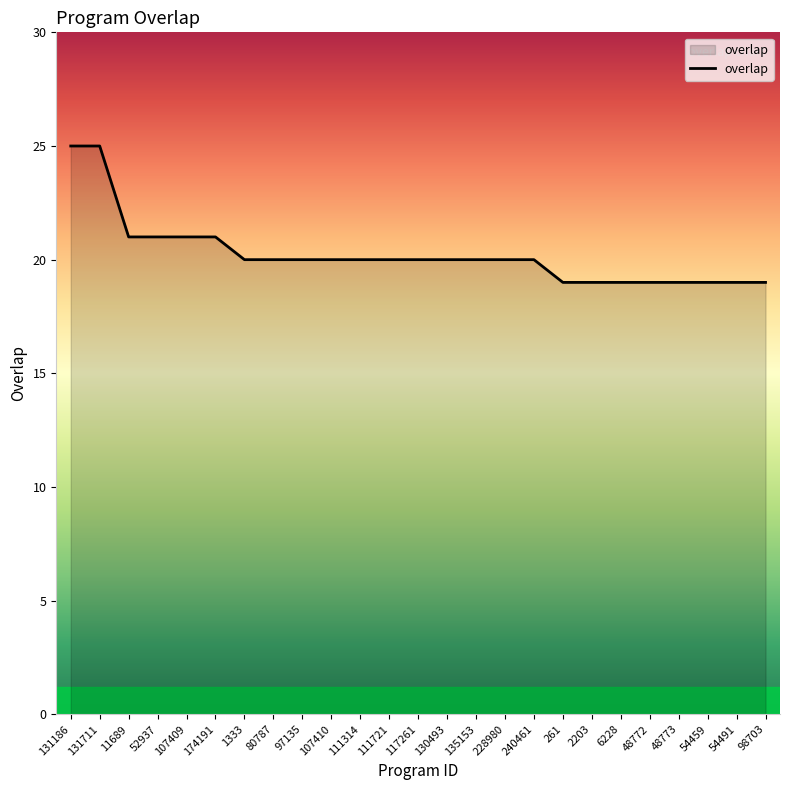

Between 131186 and 11689, which is larger?

131186